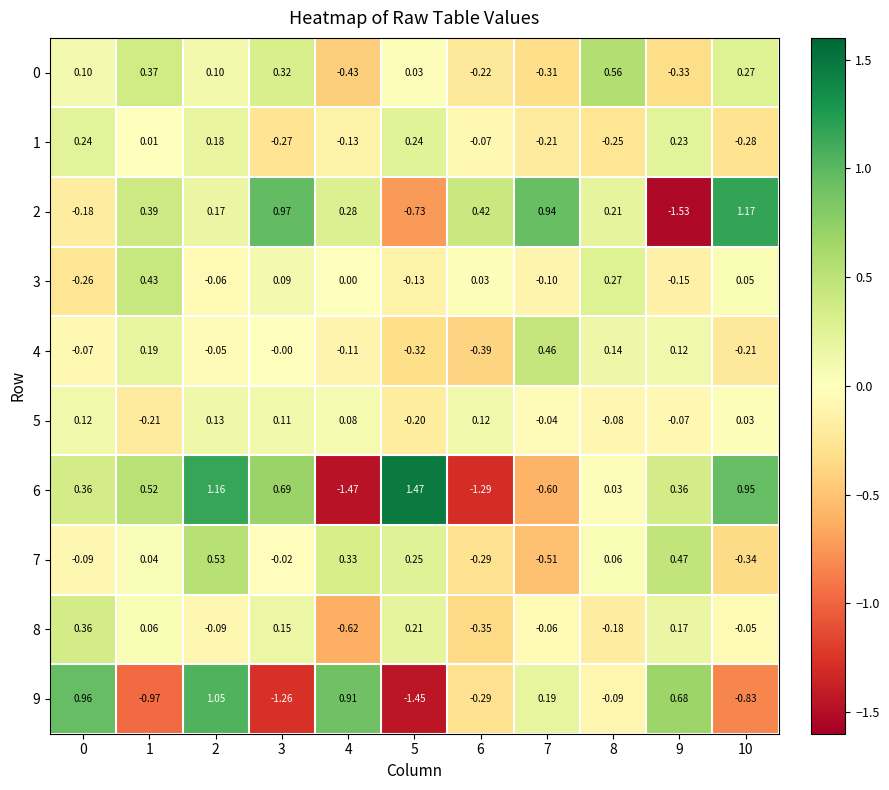

How many distinct data groups are displayed?

10